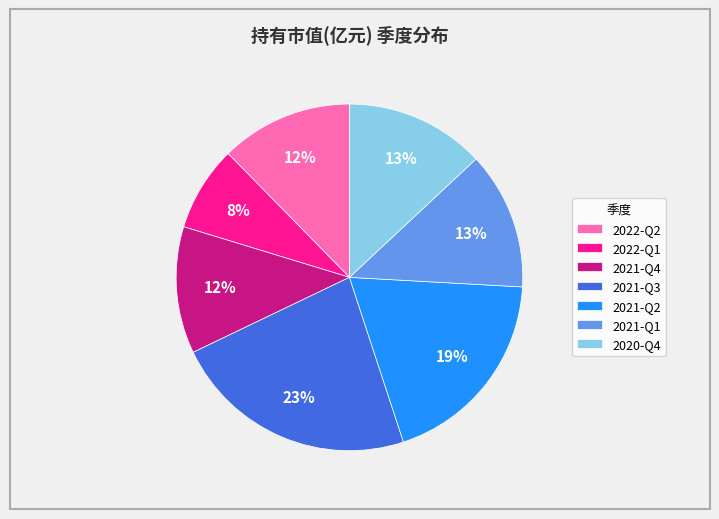

True or false: 2021-Q3 accounts for 37% of the total.

False